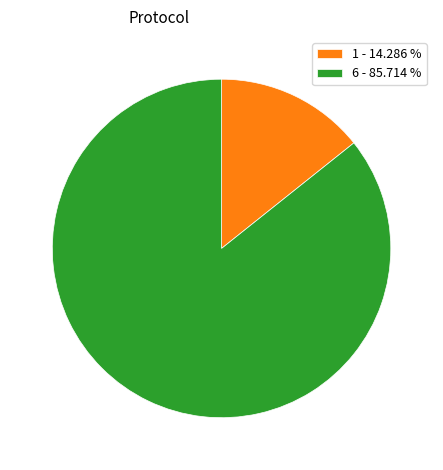

Which category has the biggest portion of the pie?

6 - 85.714 %